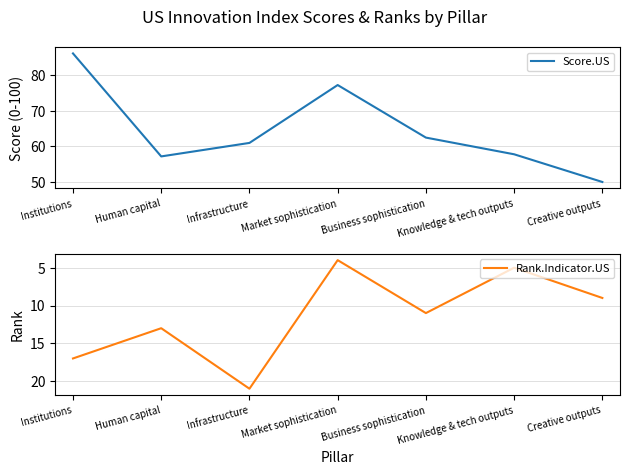

What is the total value across all series at Human capital?

70.2